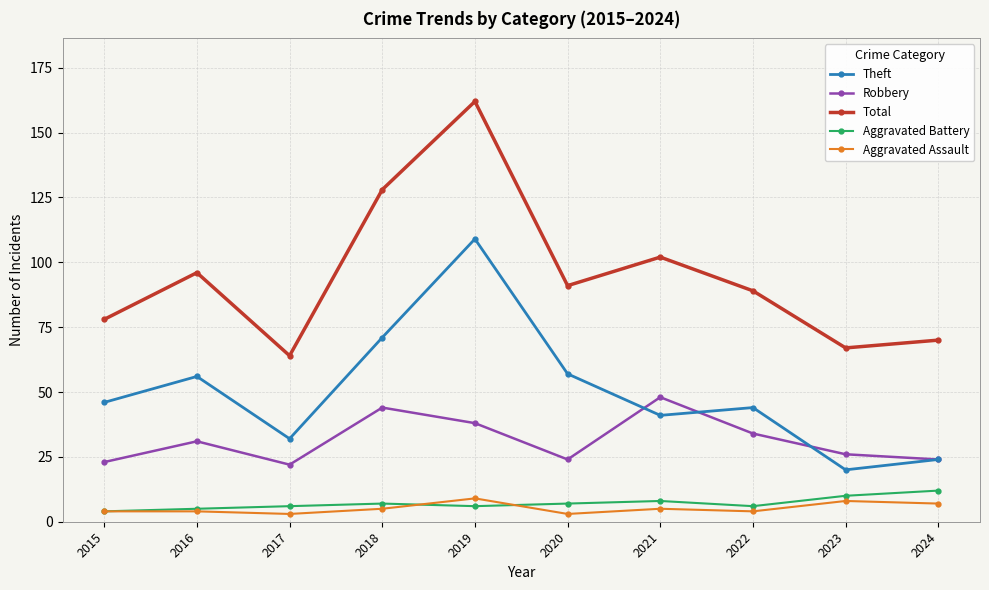

What is the approximate value of Aggravated Battery at 2017?

6